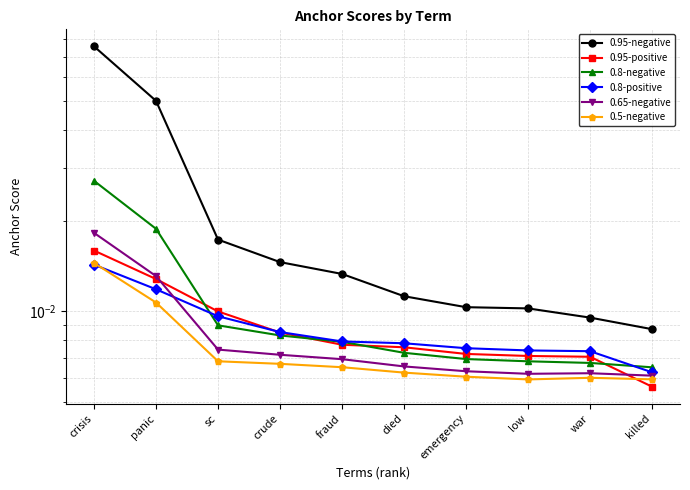

Is this an area chart (filled region under the line)?

No